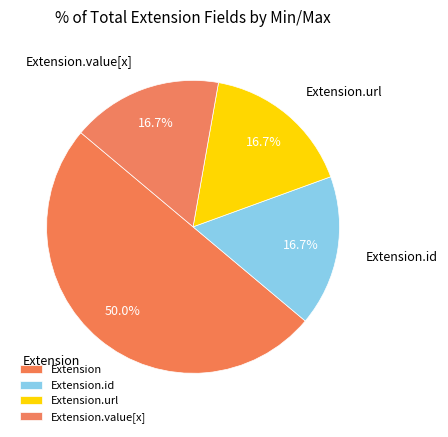

Is there a majority slice in this chart?

Yes